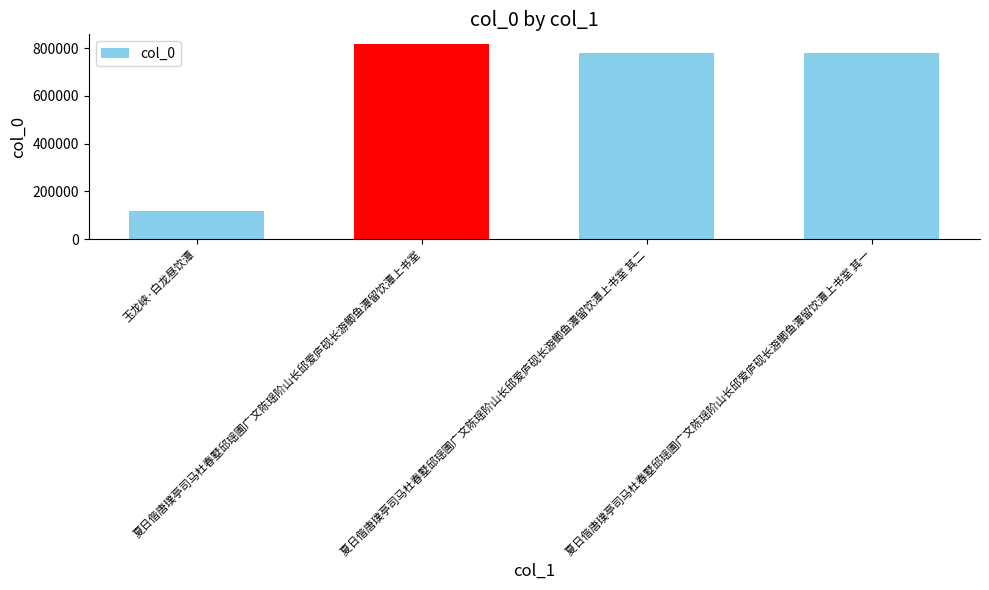

What position from the right is 夏日偕唐璞亭司马杜春墅邱瑶圃广文陈瑶阶山长邱爱庐砚长游鲫鱼潭留饮潭上书室 其二?

2